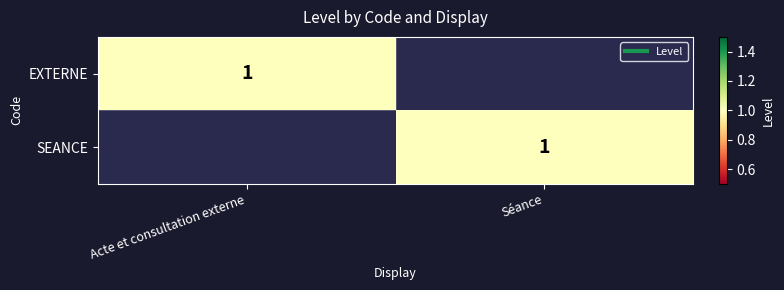

Which category has the lowest value across all series?

Séance